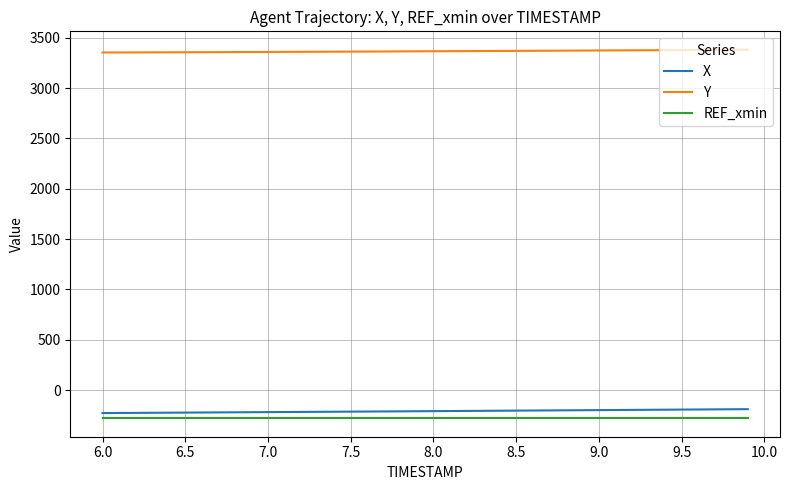

What is the lowest value of the X series?

-227.9